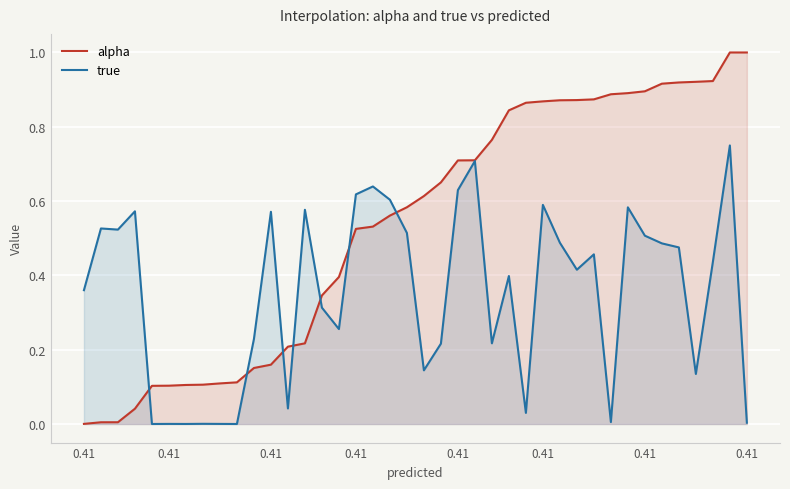

What is the difference between the maximum and second lowest values in the alpha series?

1.0